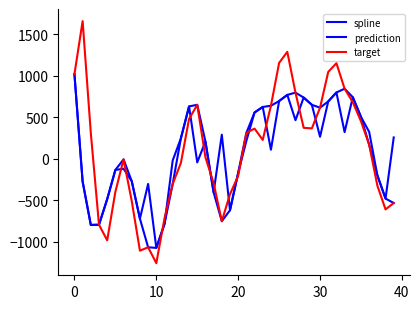

Is this an area chart (filled region under the line)?

No